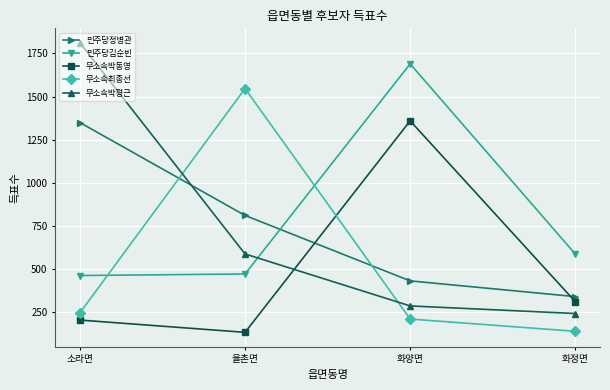

The value of 민주당정병관 at 율촌면 is 1122. True or false?

False